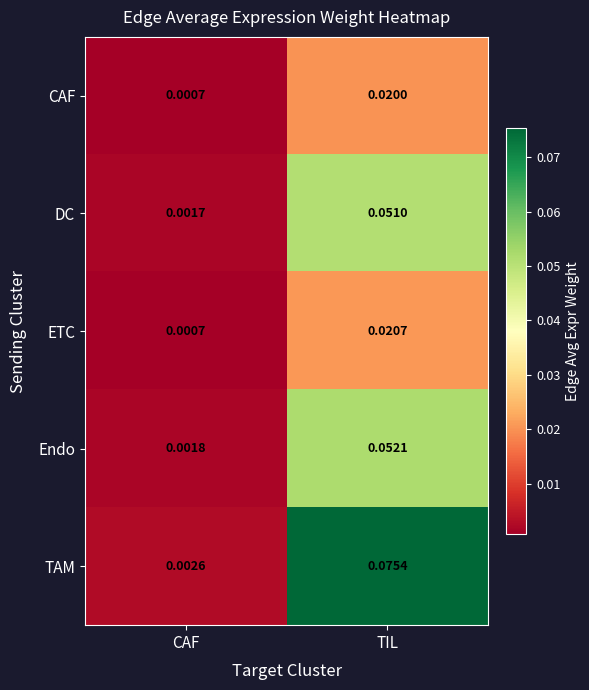

Which series has the widest spread of values?

TAM